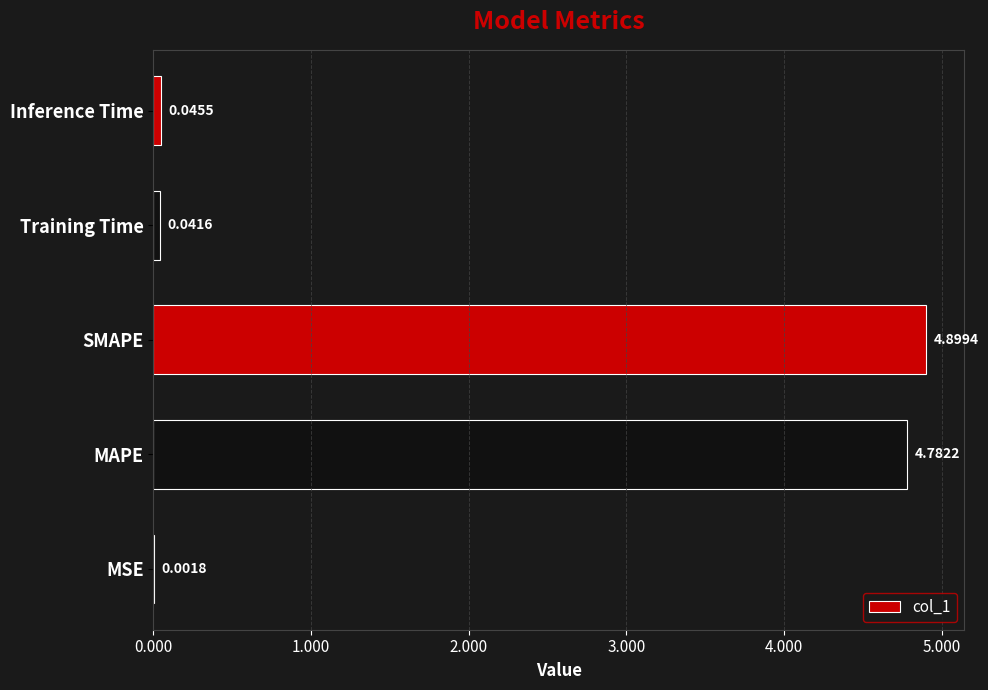

At which label is the value closest to 2?

Inference Time